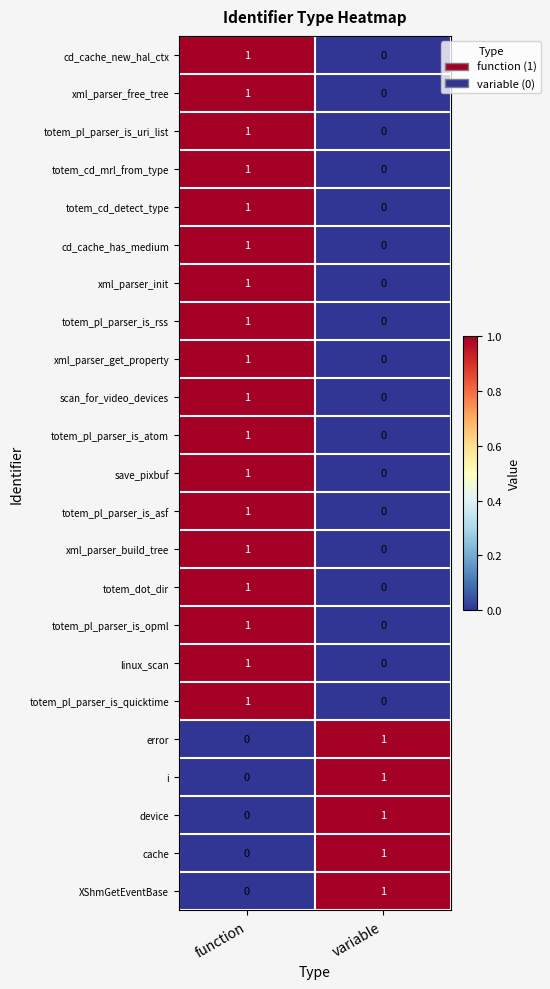

At which category is the sum across all series the highest?

function